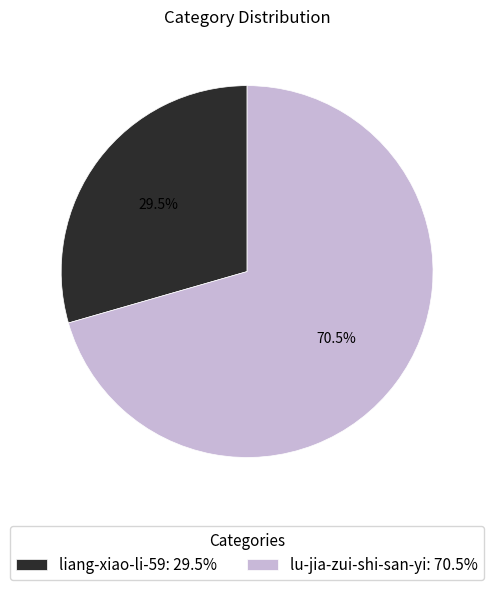

Count the number of slices in the pie.

2